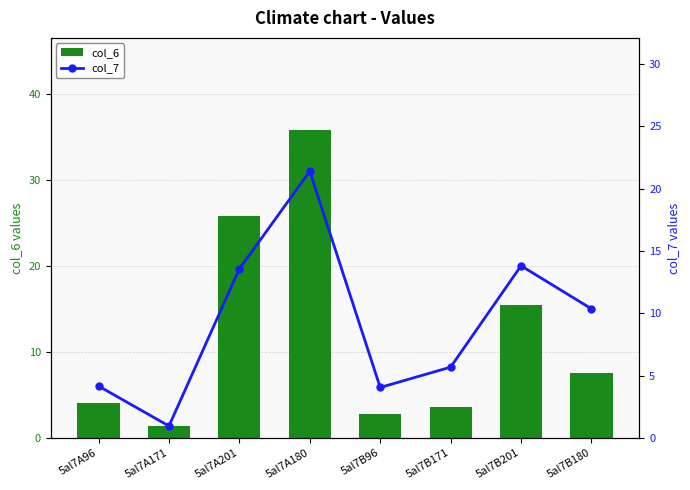

Is it true that col_6 equals 1.4 at 5al7A171?

True